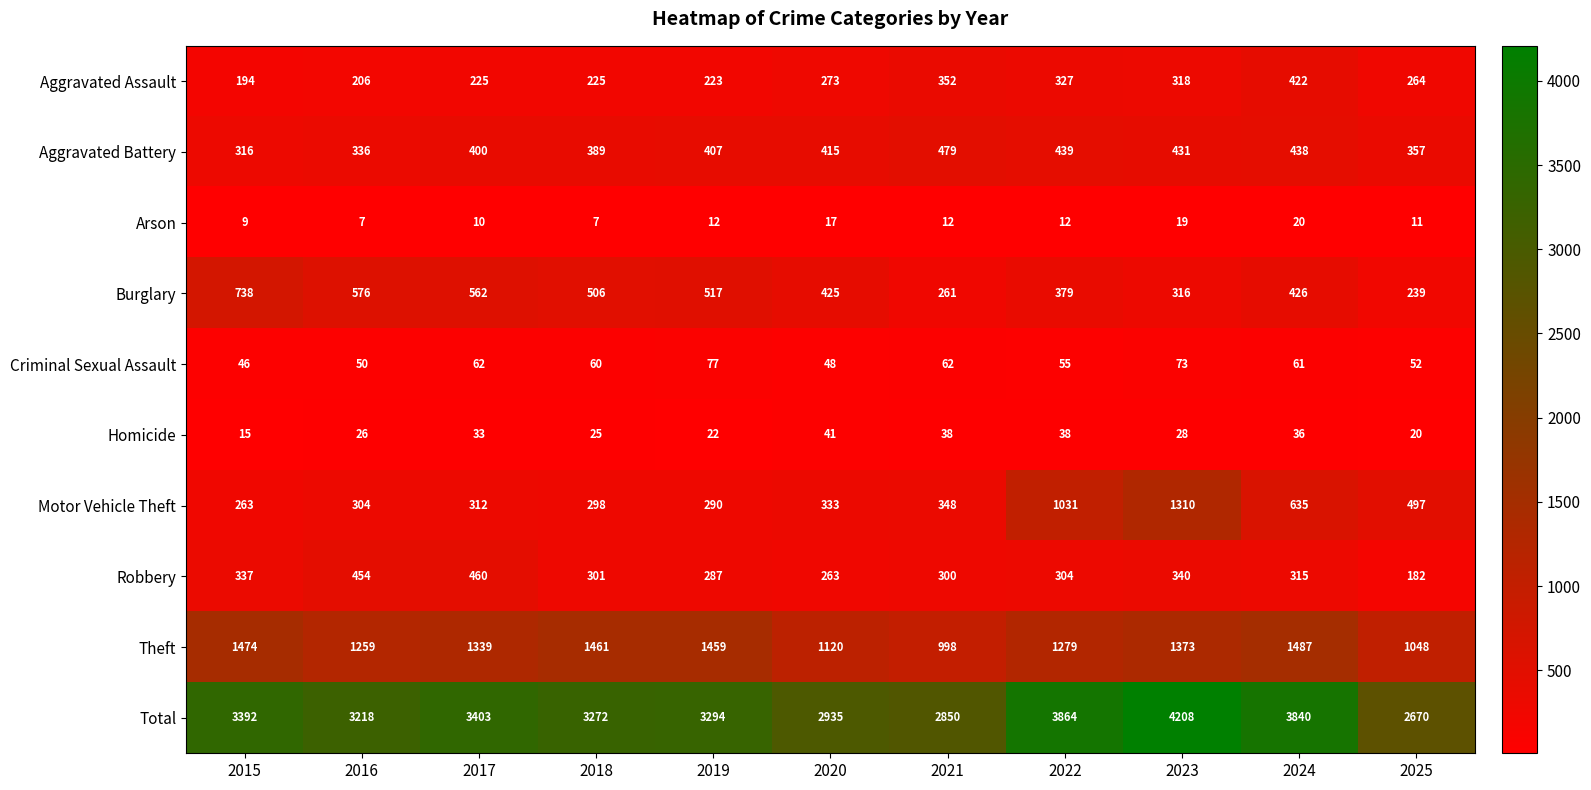

What value does the Aggravated Battery series have at 2018, to the nearest 5?

390